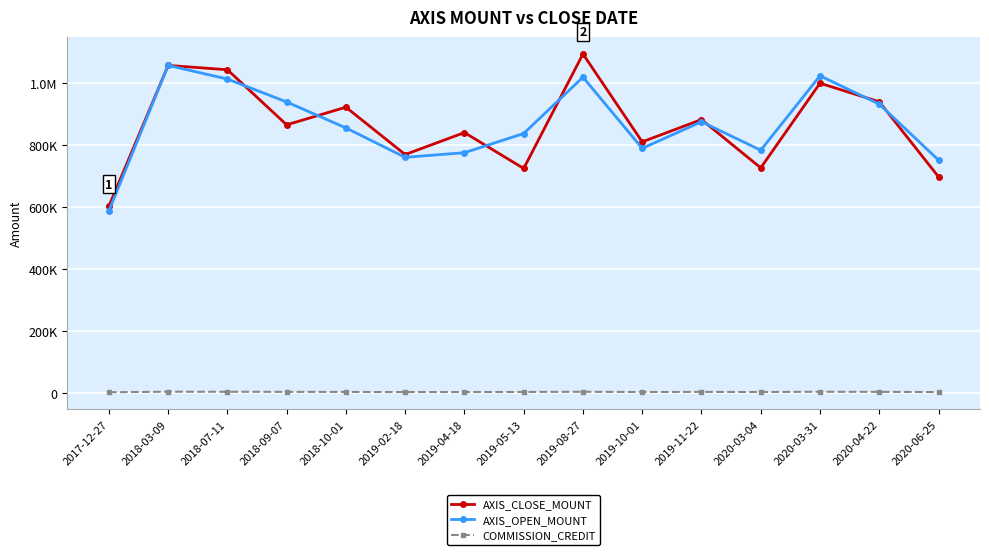

Reading left to right, list all the values displayed in this chart.

AXIS_CLOSE_MOUNT: 603000	1058000	1044000	866000	923000	770000	841000	725000	1095000	811000	883000	727000	1000500	940500	698000
AXIS_OPEN_MOUNT: 588000	1058000	1014000	940000	856000	761000	776000	838000	1020000	790000	876000	784000	1024500	933000	752000
COMMISSION_CREDIT: 1978	3705	3513	3229	2972	2623	2668	2896	3490	2749	3065	2738	3560	3198	2563